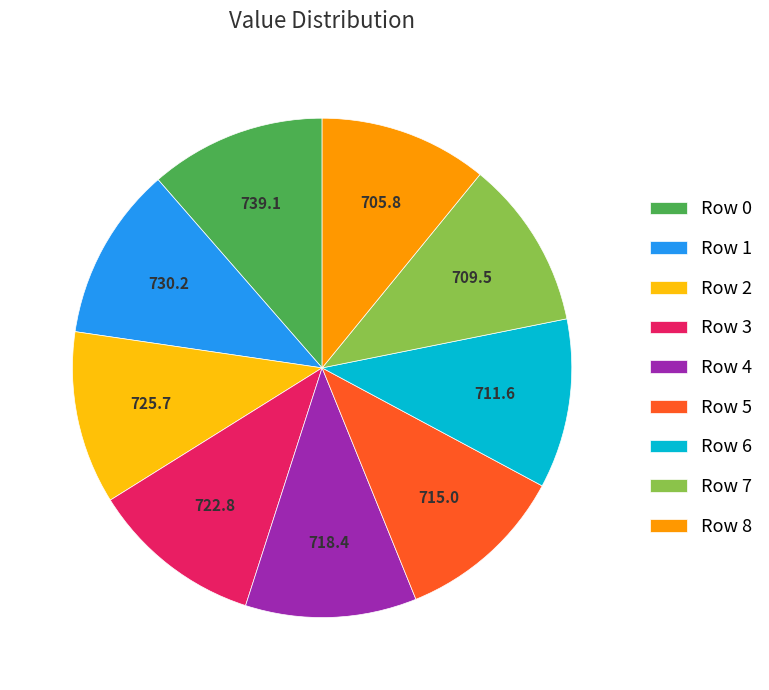

Is there any slice that represents more than half of the pie?

No